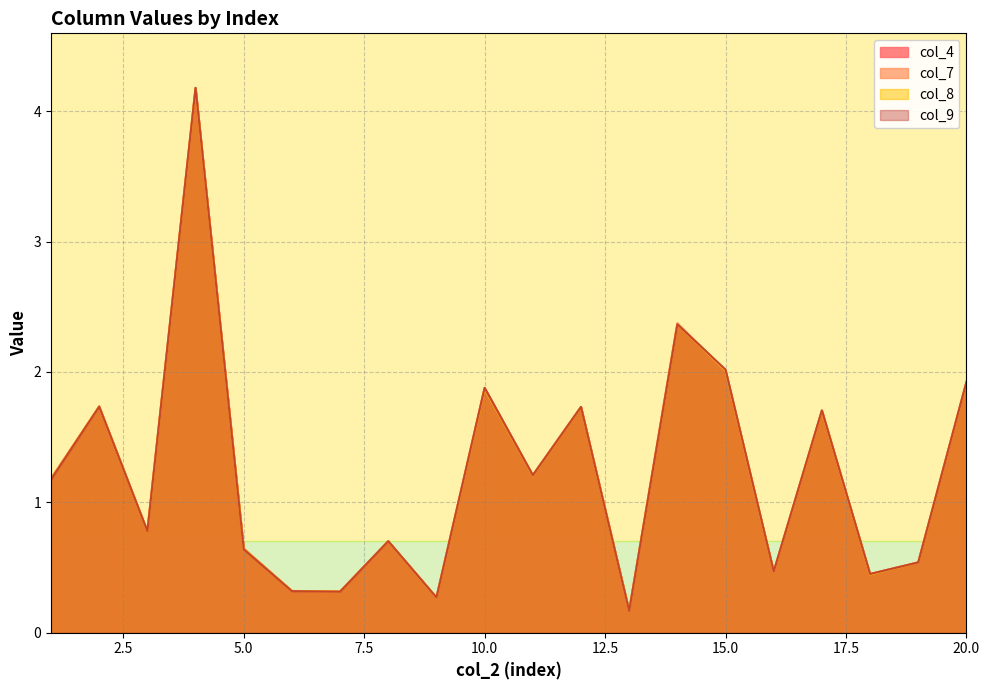

Count the number of categories in the chart.

20